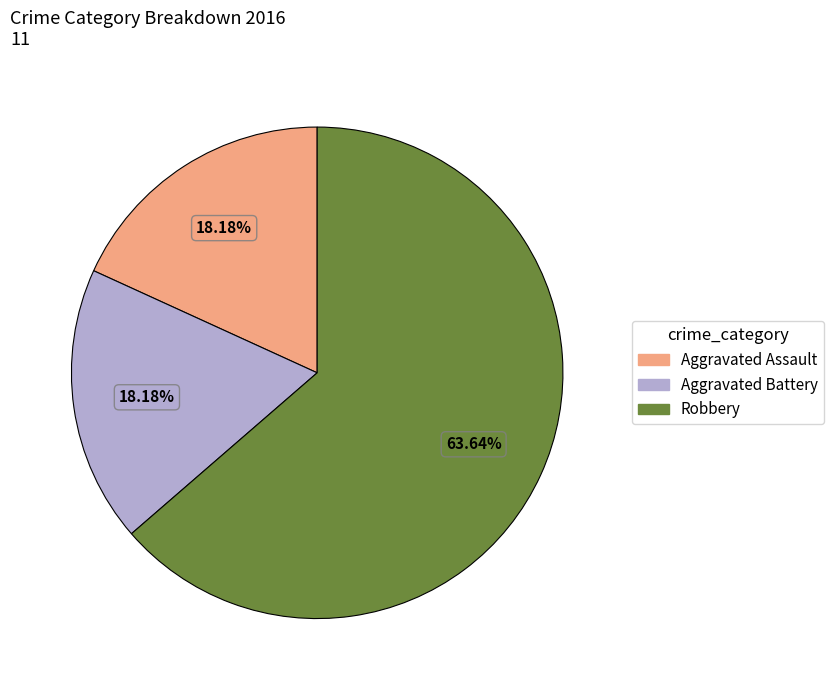

Is it true that Aggravated Battery is 28% of the pie?

False